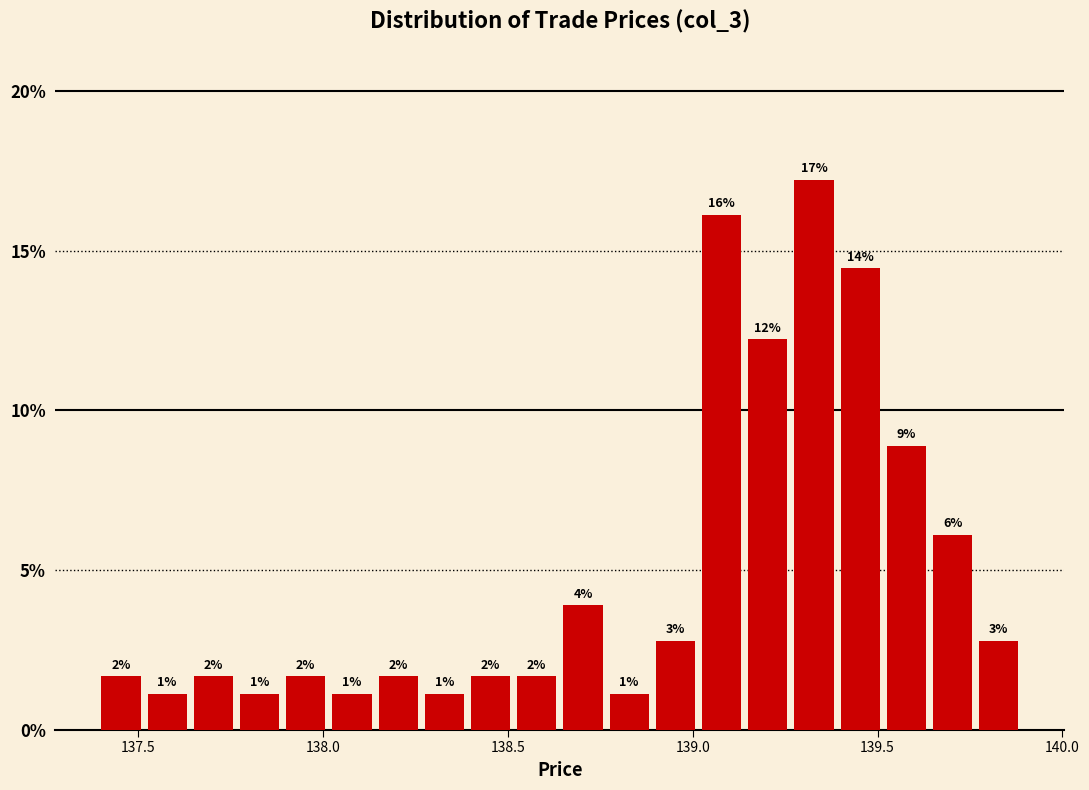

Read against the x-axis, roughly where is the centre of the tallest bar?

139.35